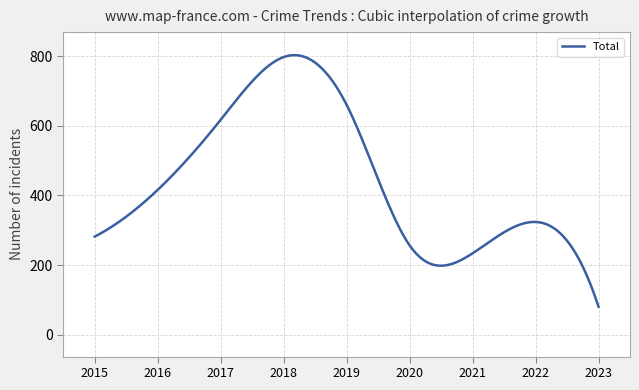

What is the difference between the maximum and minimum values?

721.6